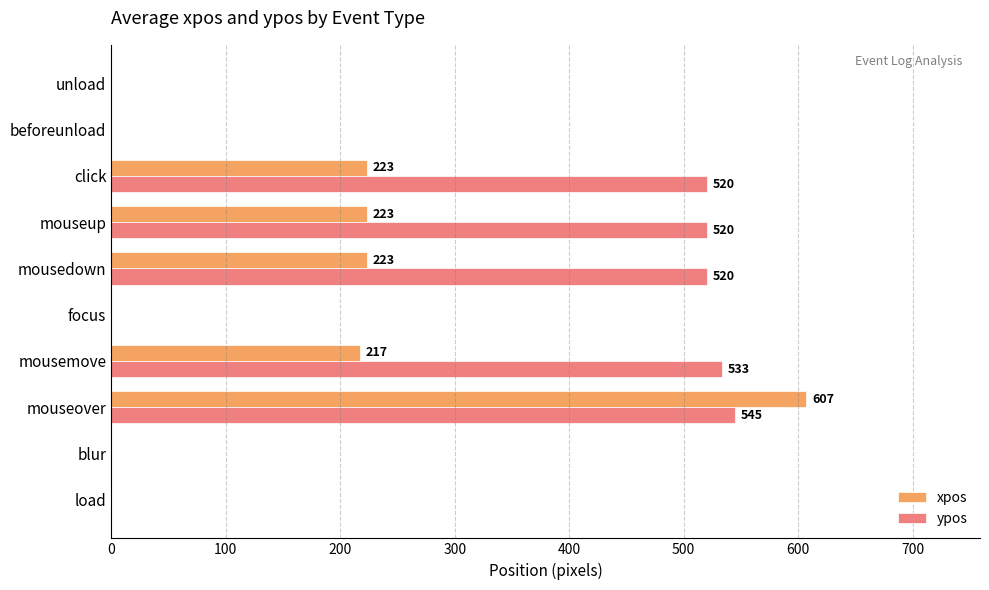

What is the highest value of the xpos series?

607